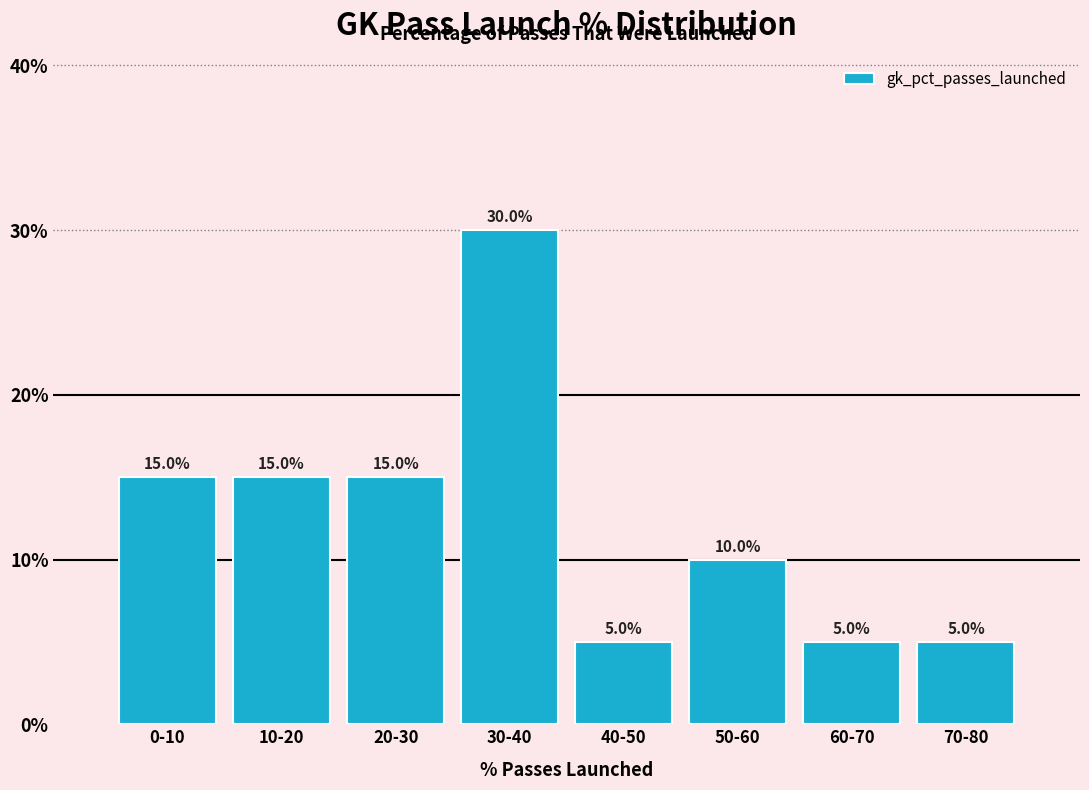

Are the bars horizontal?

No